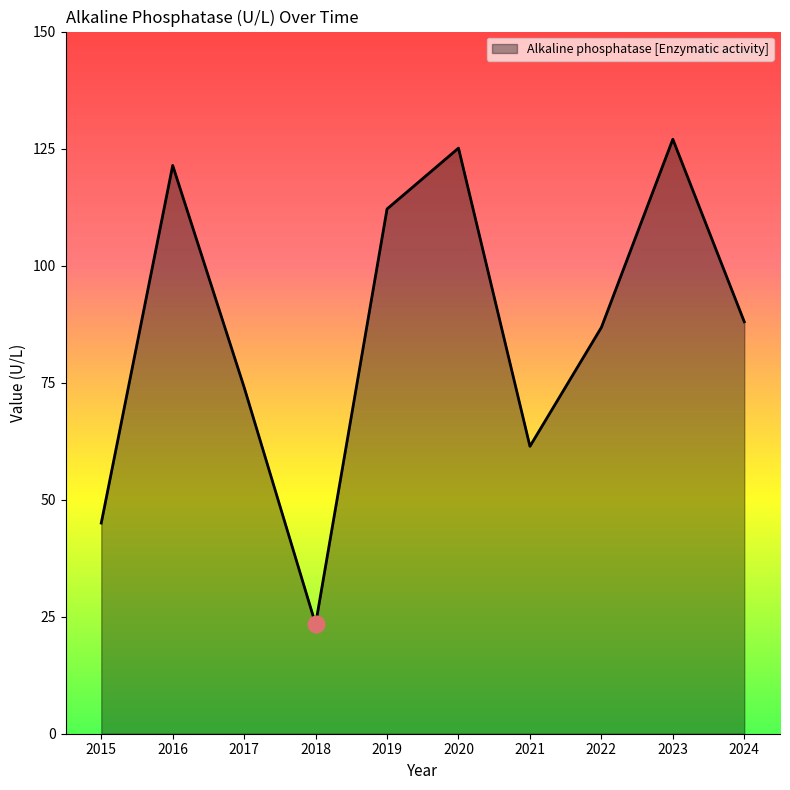

List the labels in order of value, largest first.

2023, 2020, 2016, 2019, 2024, 2022, 2017, 2021, 2015, 2018